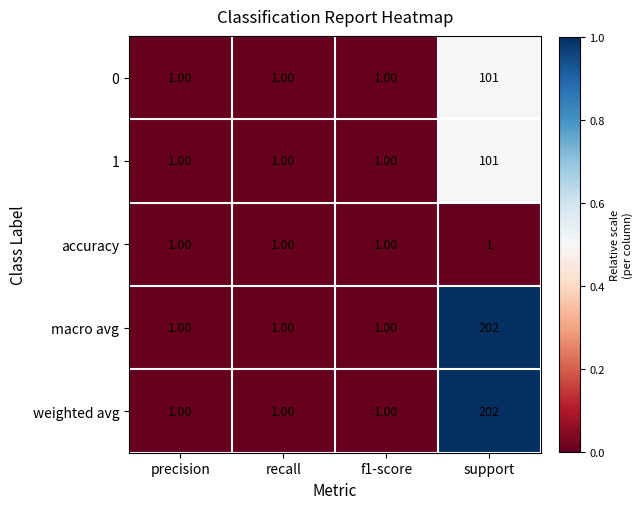

How many data points does each series have?

4